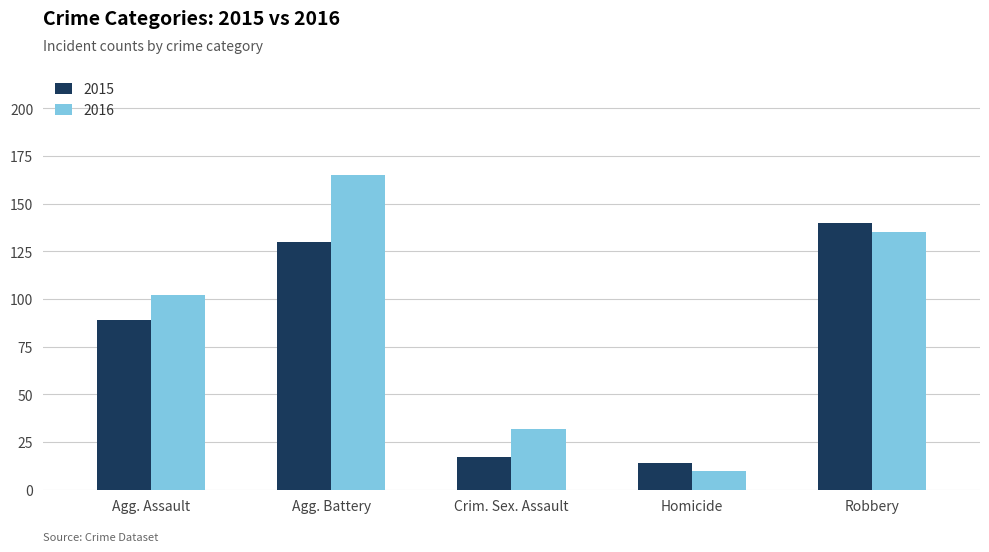

At which category is the sum across all series the highest?

Agg. Battery